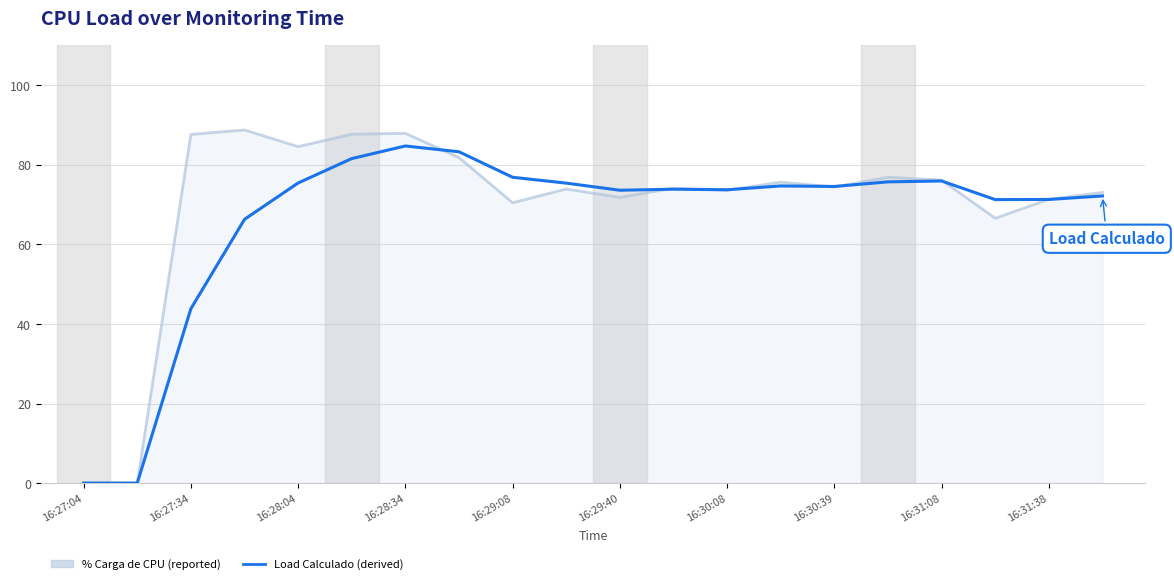

Does the chart have visible grid lines?

Yes